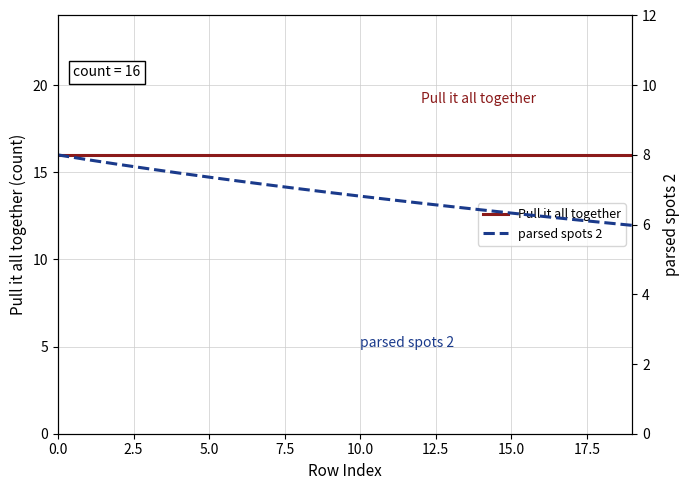

True or false: Pull it all together has more than 2 interior local peaks.

False